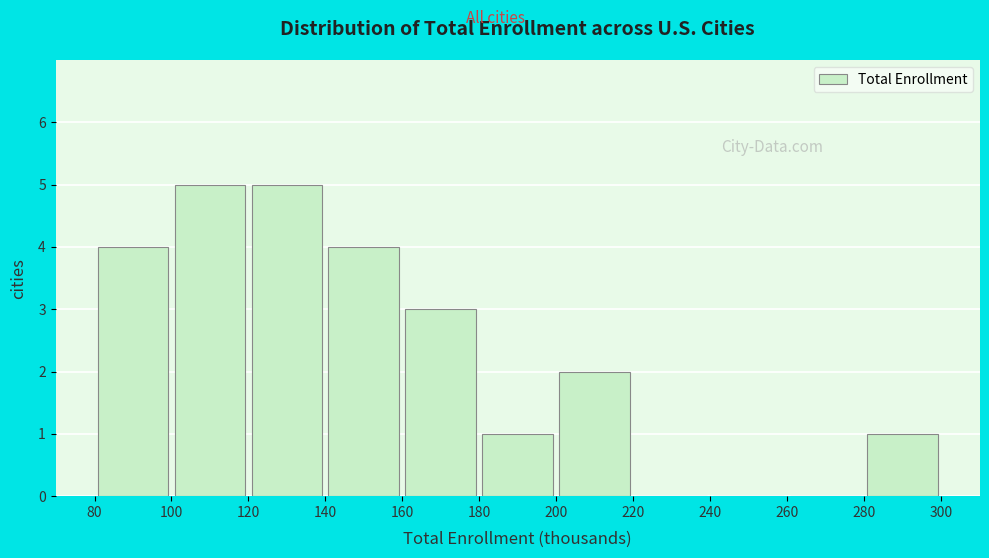

What is the height of the bar covering 180 to 200 on the x-axis? The values are not printed on the chart, so give them approximately, as read against the axis.

1